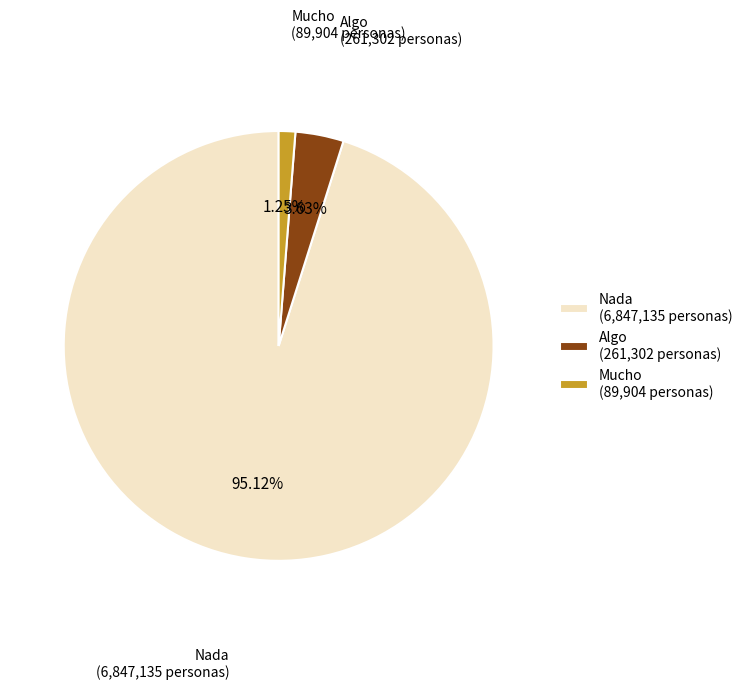

To the nearest percent, what is the average slice percentage?

33%